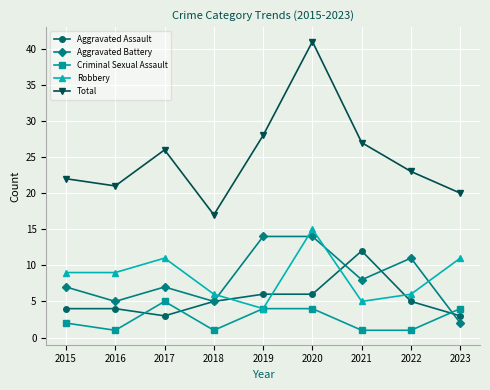

What is the maximum value for Aggravated Assault?

12